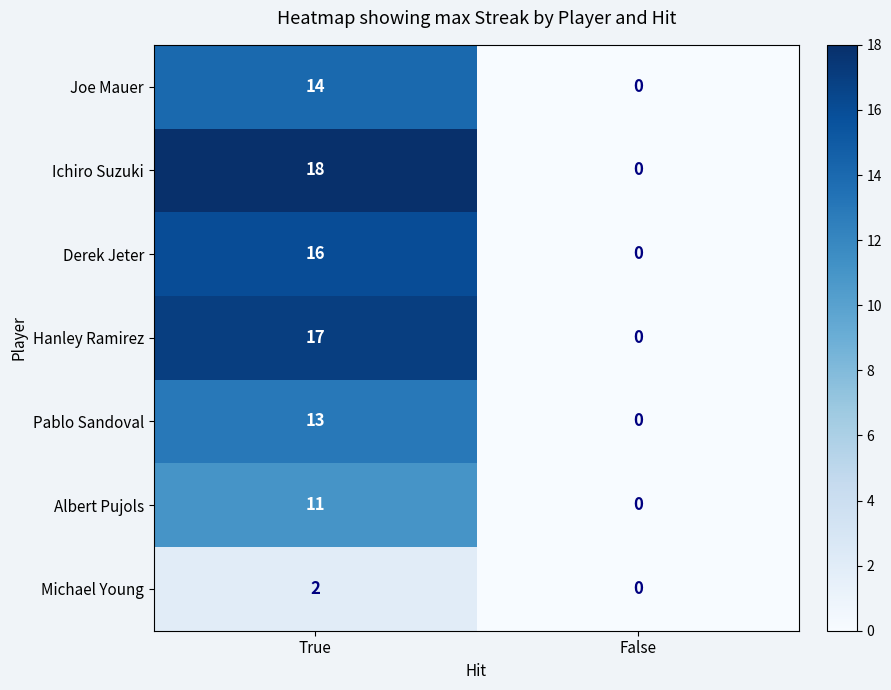

At which label is Albert Pujols closest to 5?

False